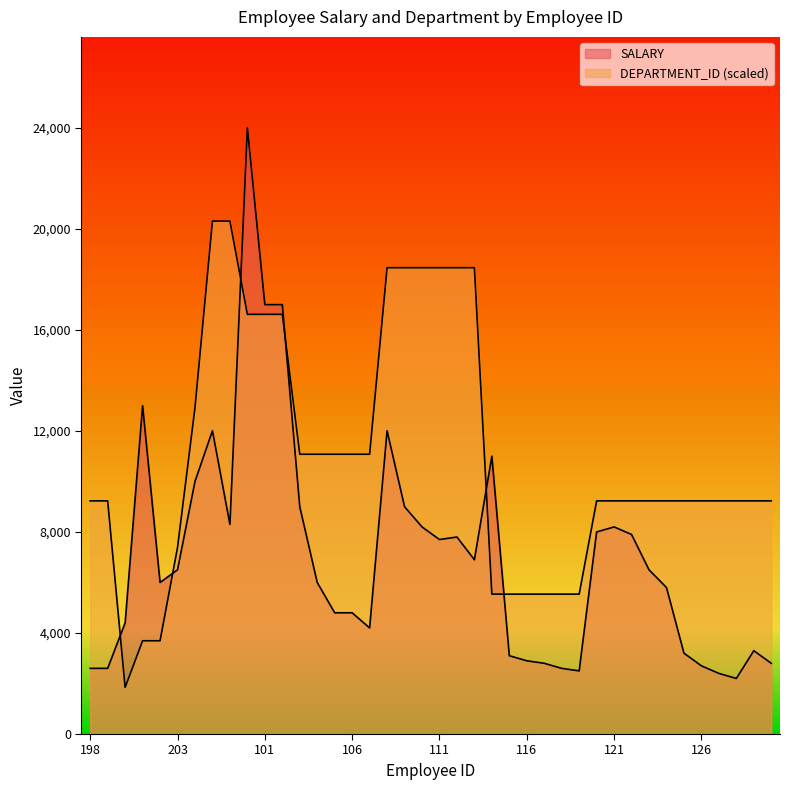

At which label is SALARY closest to 13100?

201